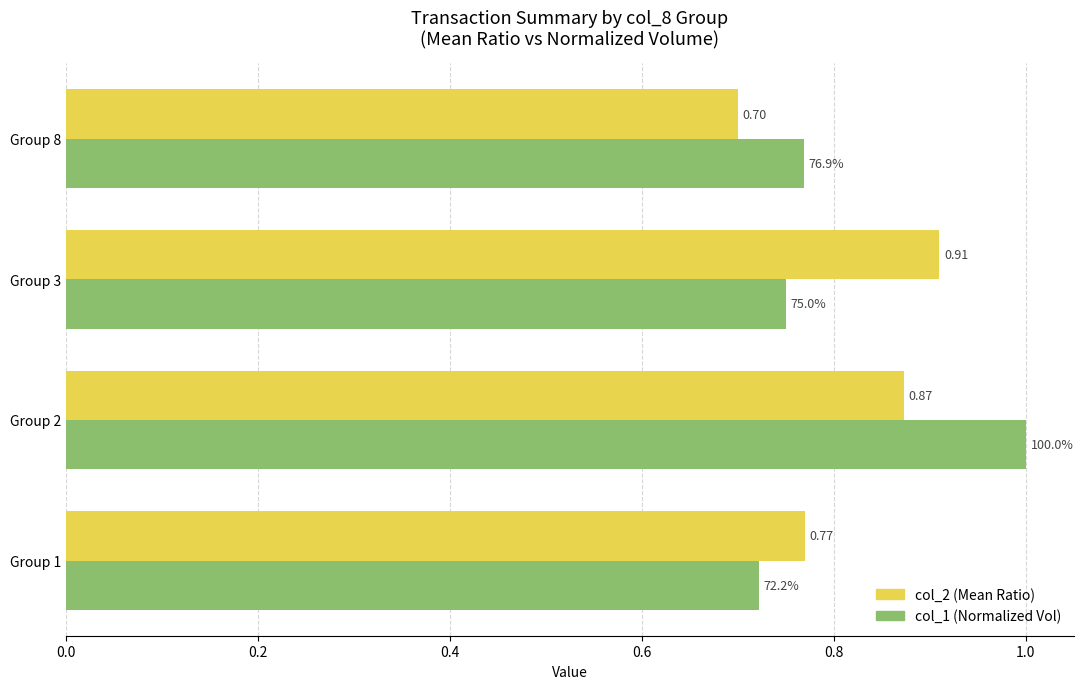

Rank the series by their maximum value, from highest to lowest.

col_1 (Normalized Vol), col_2 (Mean Ratio)